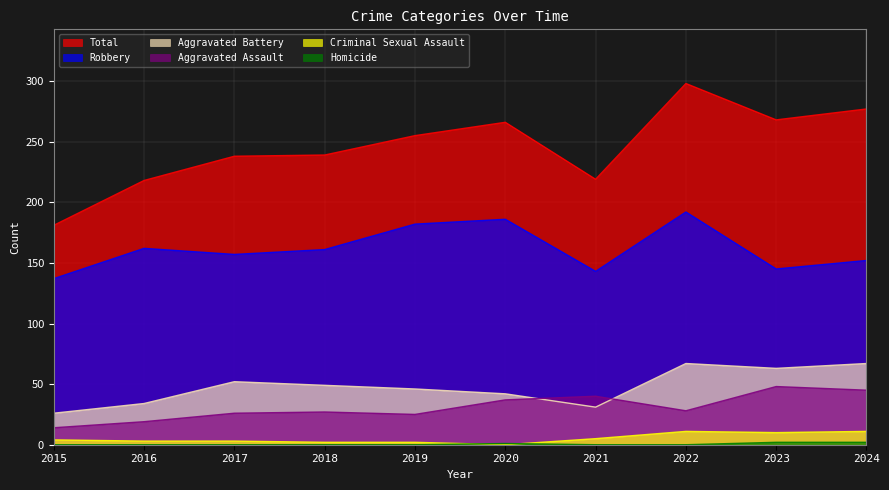

What value does the Total series have at 2018, to the nearest 50?

250